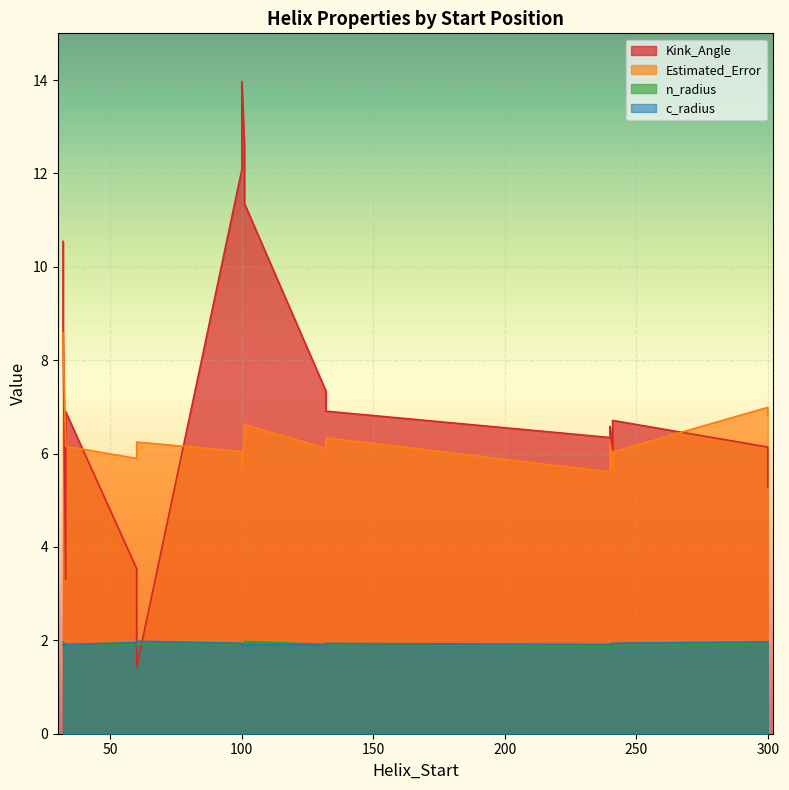

At which label does Kink_Angle first exceed 6?

33